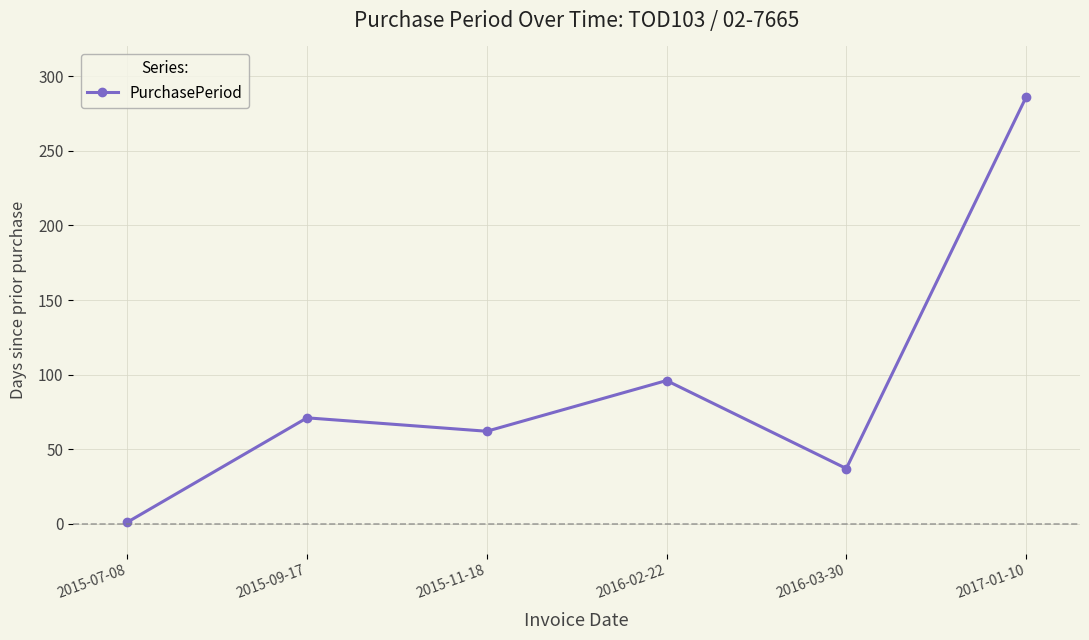

How many lines are shown in the chart?

1